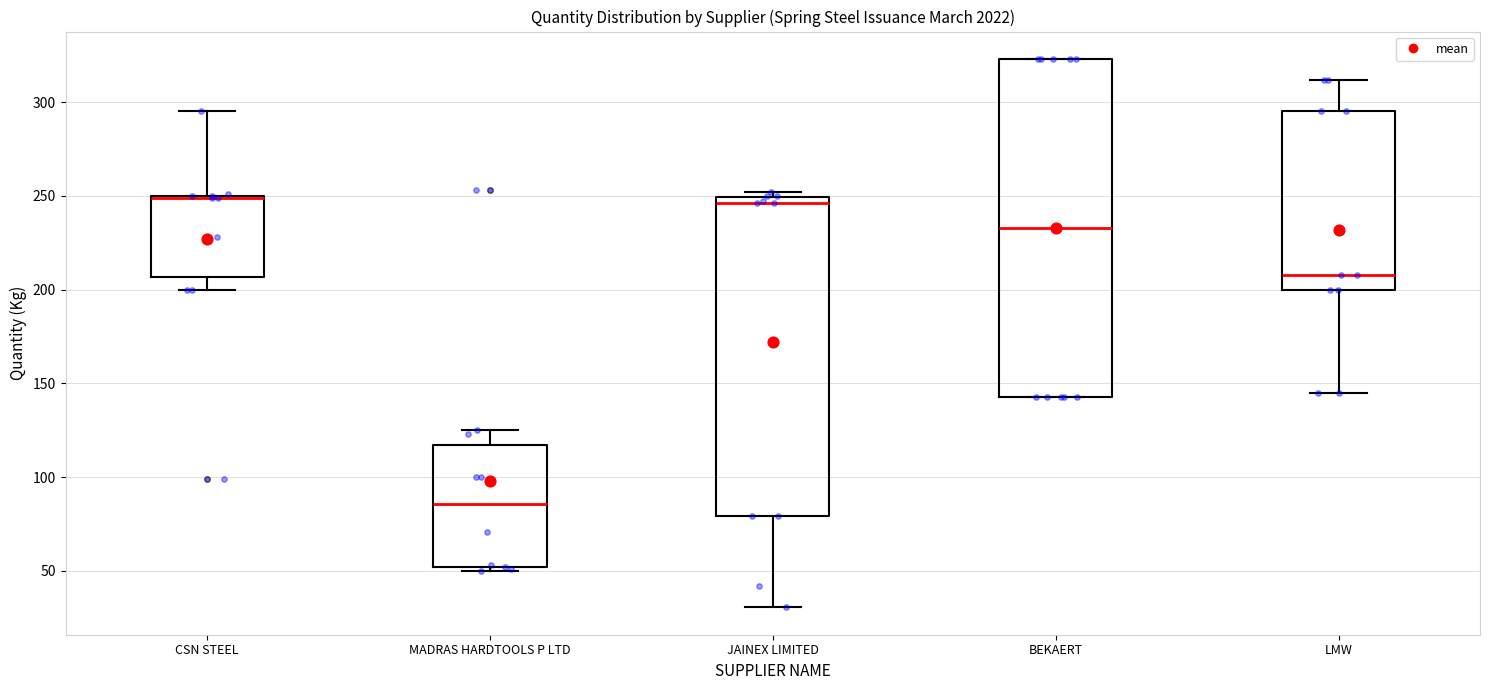

Reading left to right, read every box against the y-axis: the position of its median line, the range the box covers, and the ends of its whiskers. The values are not printed on the chart, so give them approximately, as read against the axis.

CSN STEEL: median 250 (drawn on the box's upper edge), box 205 to 250, whiskers 200 to 295
MADRAS HARDTOOLS P LTD: median 85, box 50 to 115, whiskers 50 (just below the box's lower edge) to 125
JAINEX LIMITED: median 245, box 80 to 250, whiskers 30 to 250 (just above the box's upper edge)
BEKAERT: median 235, box 145 to 325, whiskers 145 to 325
LMW: median 210, box 200 to 295, whiskers 145 to 310